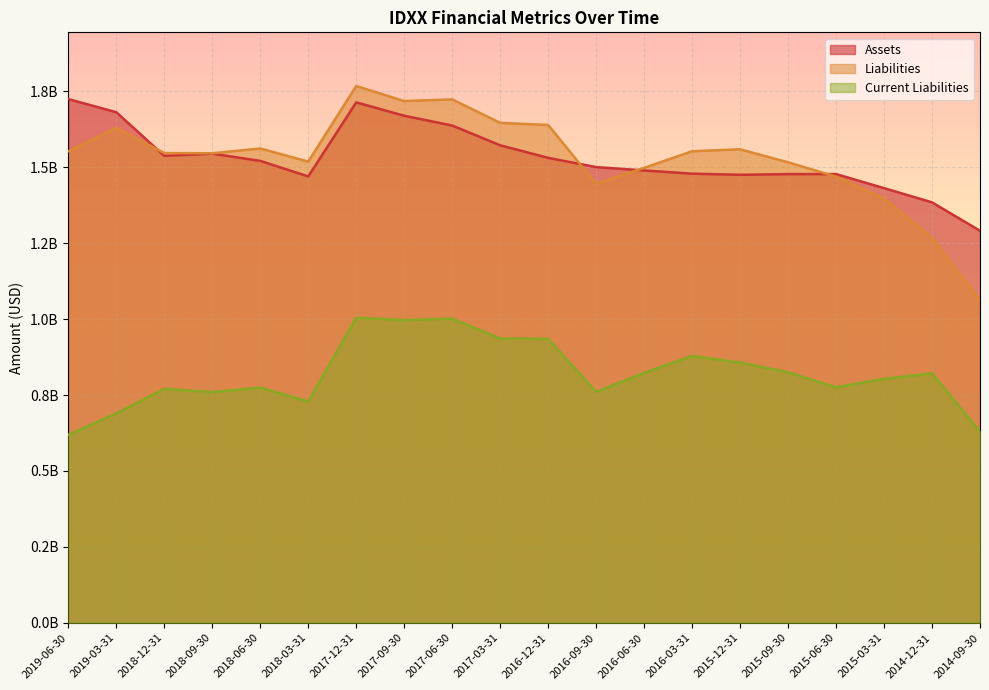

Reading left to right, what are all the values shown in this chart?

Assets: 2019-06-30=1724237000	2019-03-31=1680968000	2018-12-31=1537349000	2018-09-30=1544530000	2018-06-30=1520685000	2018-03-31=1469492000	2017-12-31=1713416000	2017-09-30=1669334000	2017-06-30=1637137000	2017-03-31=1572091000	2016-12-31=1530704000	2016-09-30=1500370000	2016-06-30=1489241000	2016-03-31=1478647000	2015-12-31=1474993000	2015-09-30=1477210000	2015-06-30=1477370000	2015-03-31=1431014000	2014-12-31=1384211000	2014-09-30=1290632000
Liabilities: 2019-06-30=1552688000	2019-03-31=1629098000	2018-12-31=1546582000	2018-09-30=1545893000	2018-06-30=1561534000	2018-03-31=1518474000	2017-12-31=1767258000	2017-09-30=1717725000	2017-06-30=1723244000	2017-03-31=1646003000	2016-12-31=1638917000	2016-09-30=1445384000	2016-06-30=1497739000	2016-03-31=1552434000	2015-12-31=1558988000	2015-09-30=1516013000	2015-06-30=1468819000	2015-03-31=1396935000	2014-12-31=1266622000	2014-09-30=1061161000
Current Liabilities: 2019-06-30=618909000	2019-03-31=689619000	2018-12-31=770444000	2018-09-30=759537000	2018-06-30=774316000	2018-03-31=728838000	2017-12-31=1004567000	2017-09-30=996543000	2017-06-30=1001493000	2017-03-31=936077000	2016-12-31=934568000	2016-09-30=760208000	2016-06-30=822776000	2016-03-31=878668000	2015-12-31=856761000	2015-09-30=824766000	2015-06-30=775428000	2015-03-31=803445000	2014-12-31=820906000	2014-09-30=630264000